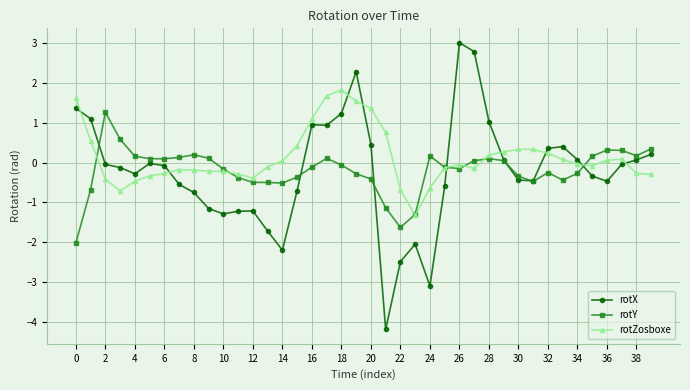

True or false: rotX has more than 2 interior local peaks.

True